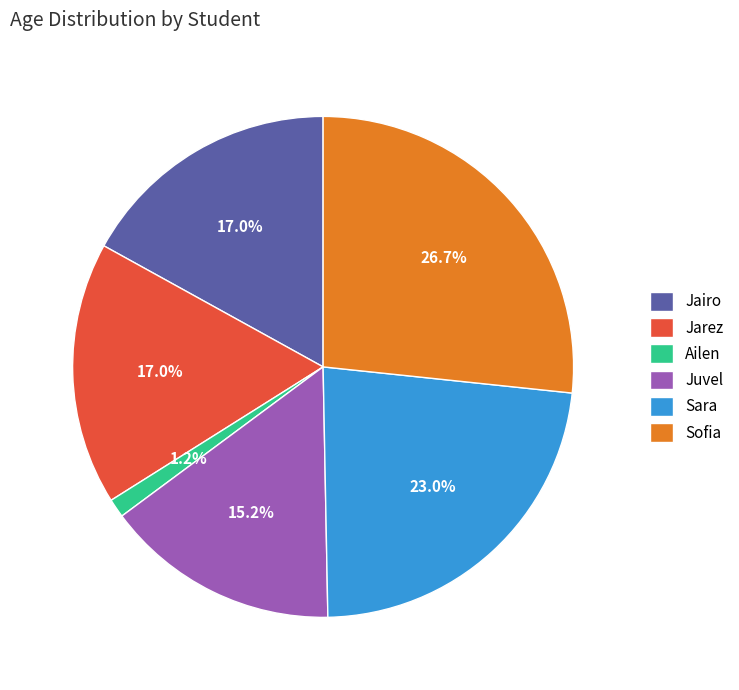

Approximately how many times larger is the value at Jarez compared to Sara?

0.7